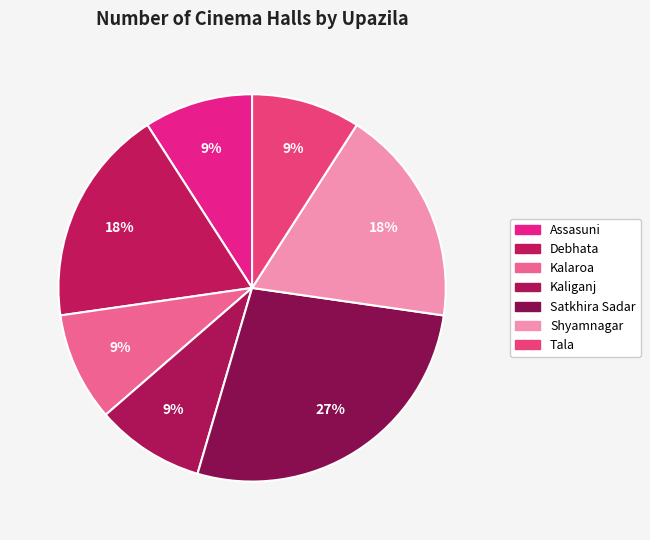

What is the largest slice in the pie chart?

Satkhira Sadar